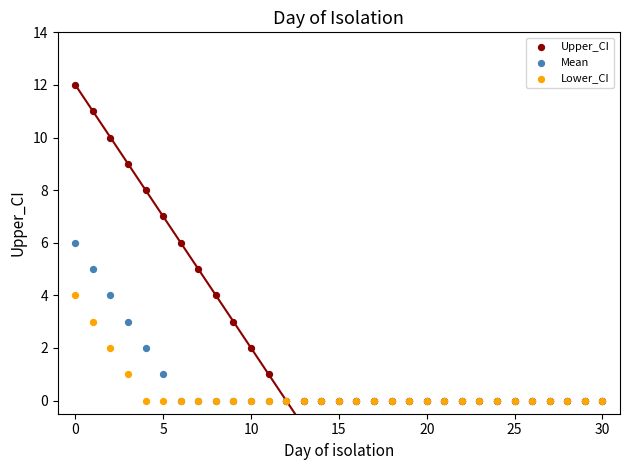

What are all the series names shown in the legend?

Upper_CI, Mean, Lower_CI